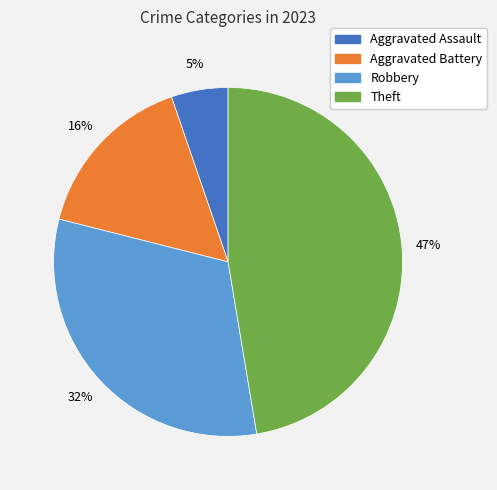

Does any single category account for the majority?

No